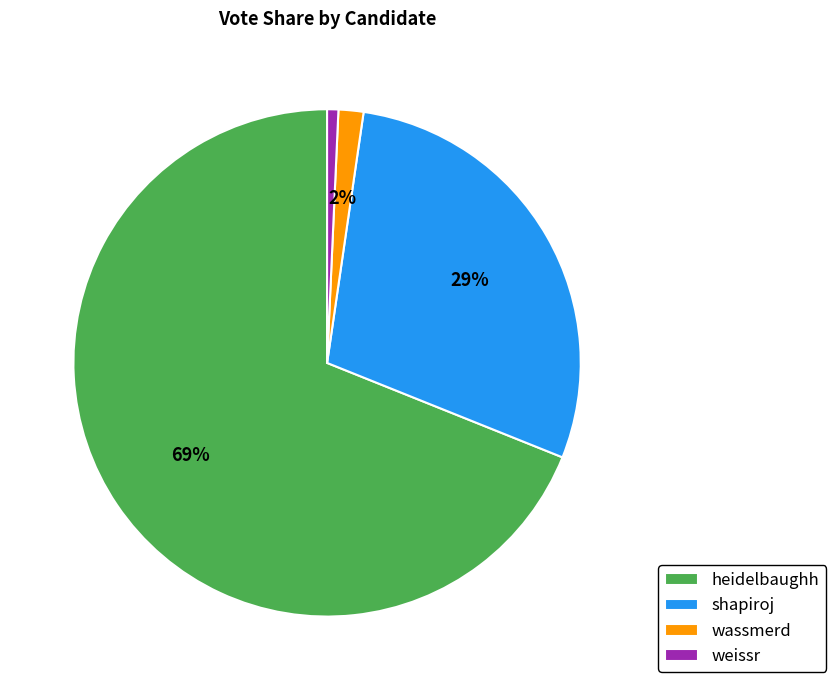

What is the largest slice in the pie chart?

heidelbaughh